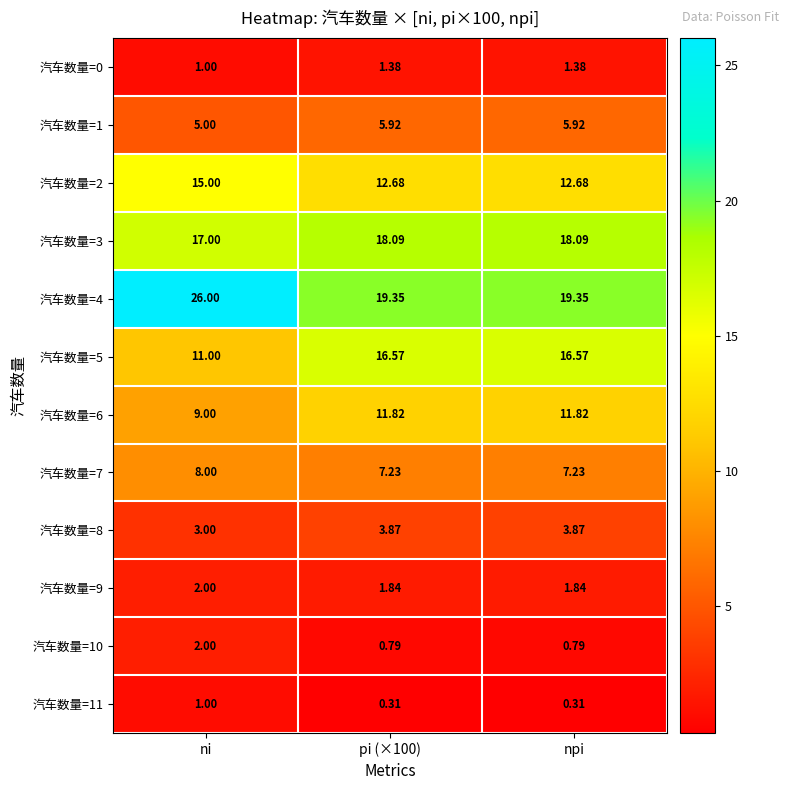

Where is 汽车数量=3 nearest to the value 17?

ni